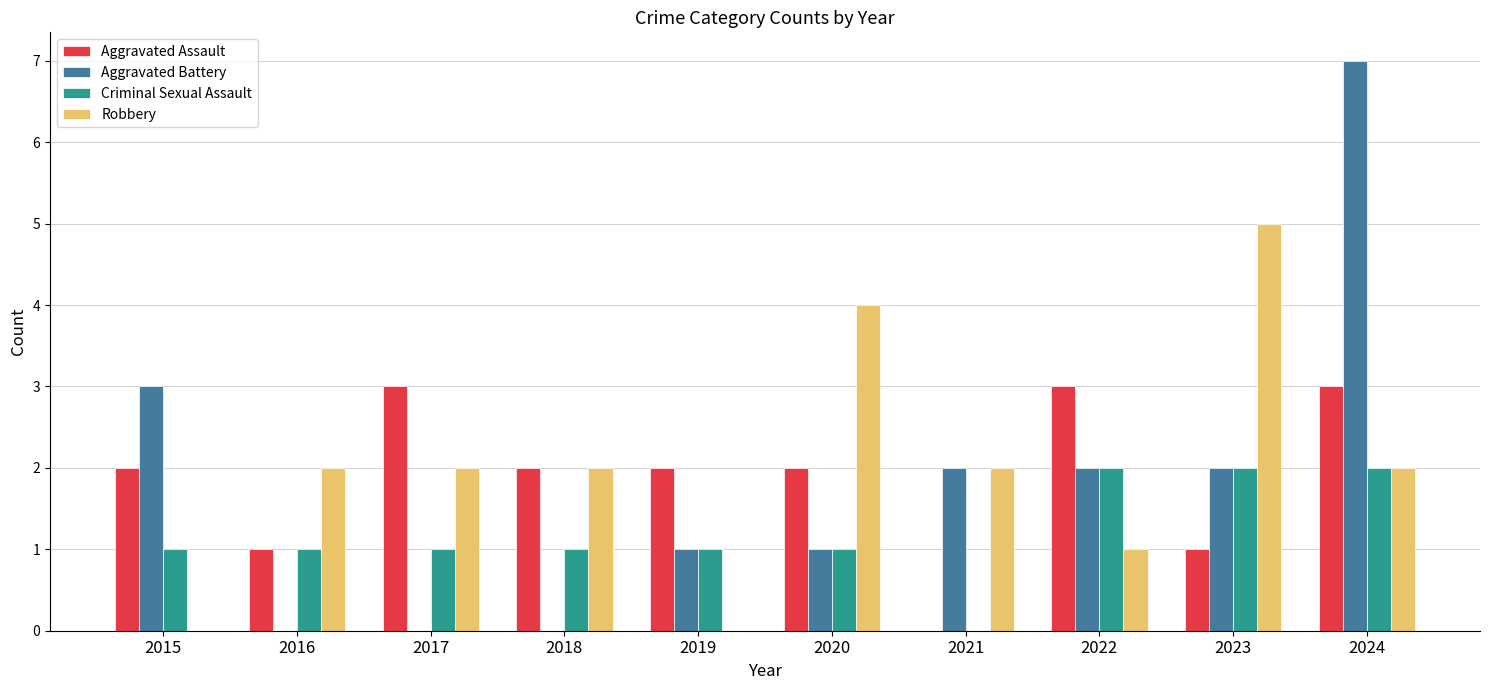

Count the number of data series in this chart.

4